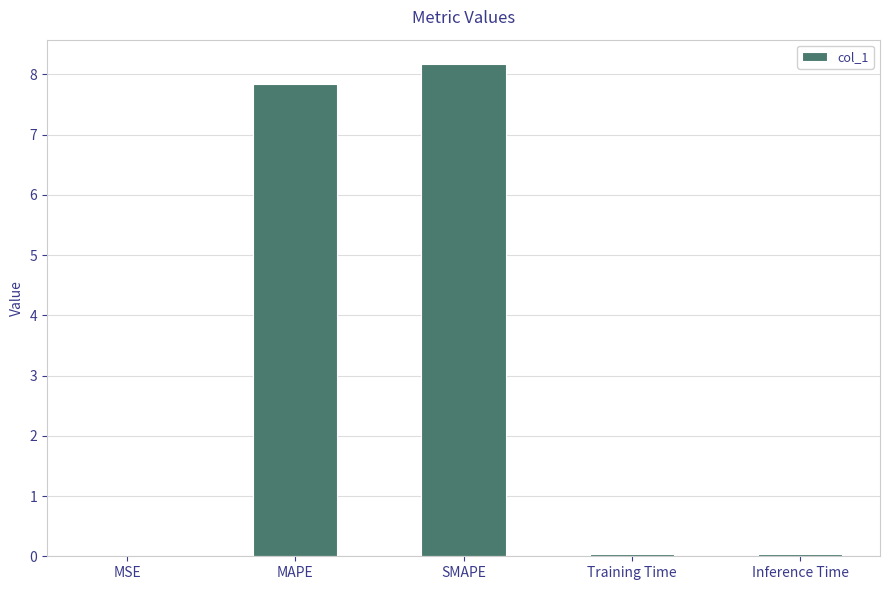

What is the sum of all values?

16.1